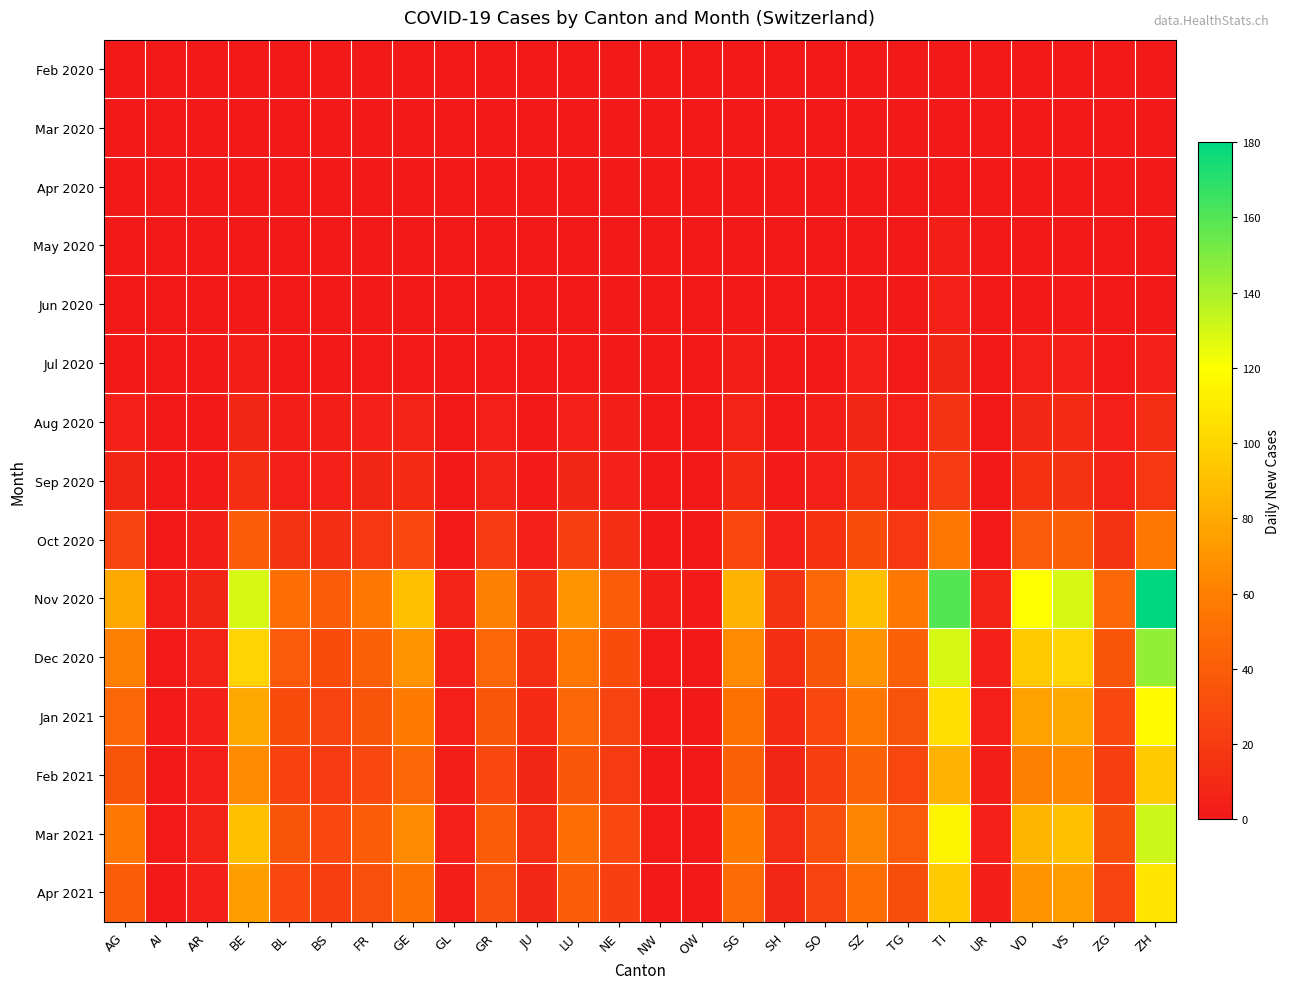

List the series in order of their peak value, highest first.

Nov 2020, Dec 2020, Mar 2021, Jan 2021, Apr 2021, Feb 2021, Oct 2020, Sep 2020, Aug 2020, Jul 2020, Jun 2020, May 2020, Apr 2020, Feb 2020, Mar 2020